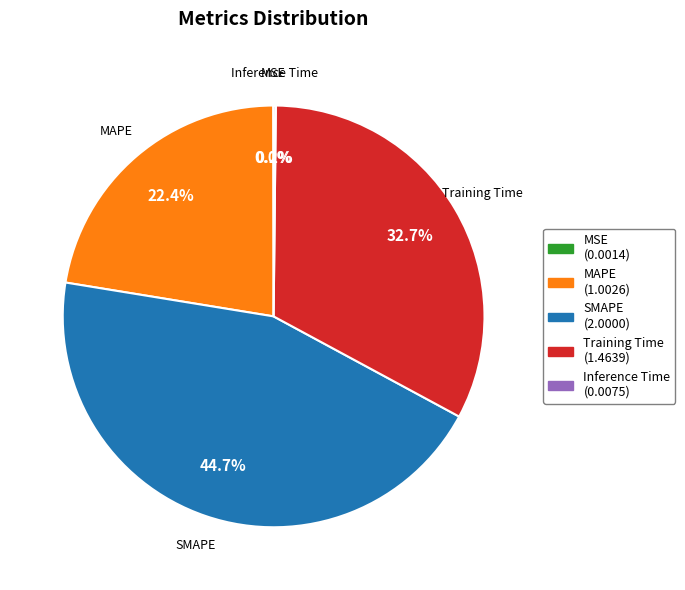

What percentage is the MAPE slice, to the nearest percent?

22%